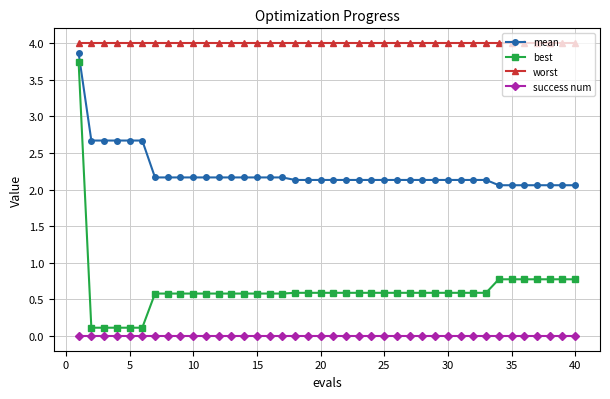

List the series in order of their overall mean, highest first.

worst, mean, best, success num